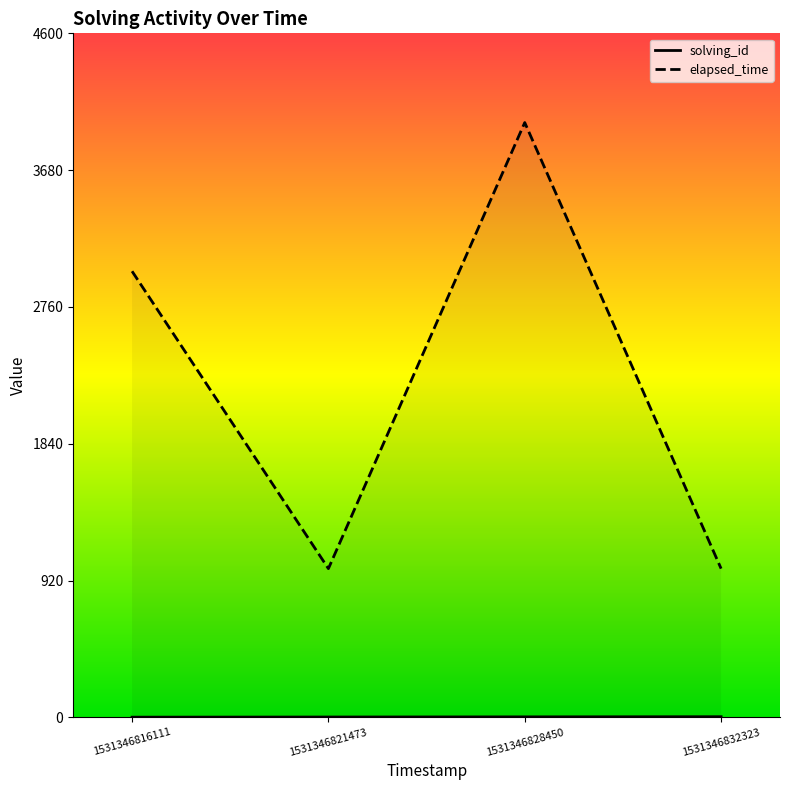

List the labels in order of solving_id value, largest first.

1531346832323, 1531346828450, 1531346821473, 1531346816111